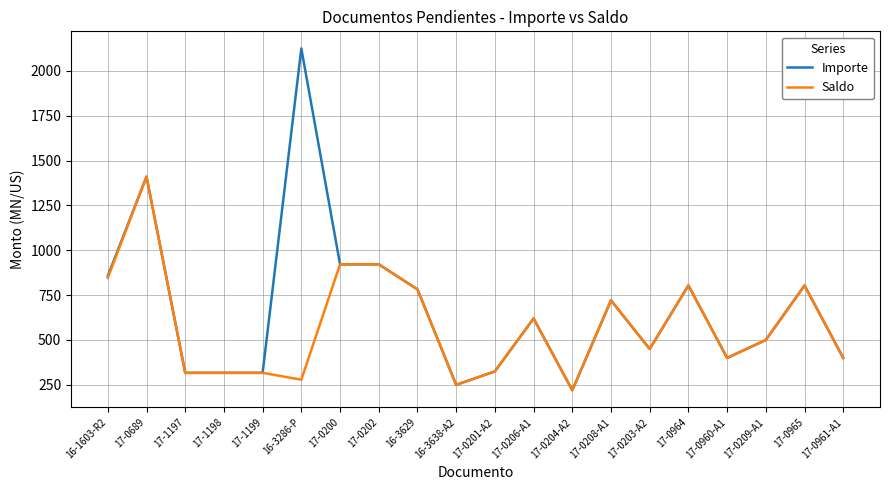

Which series has the widest spread of values?

Importe